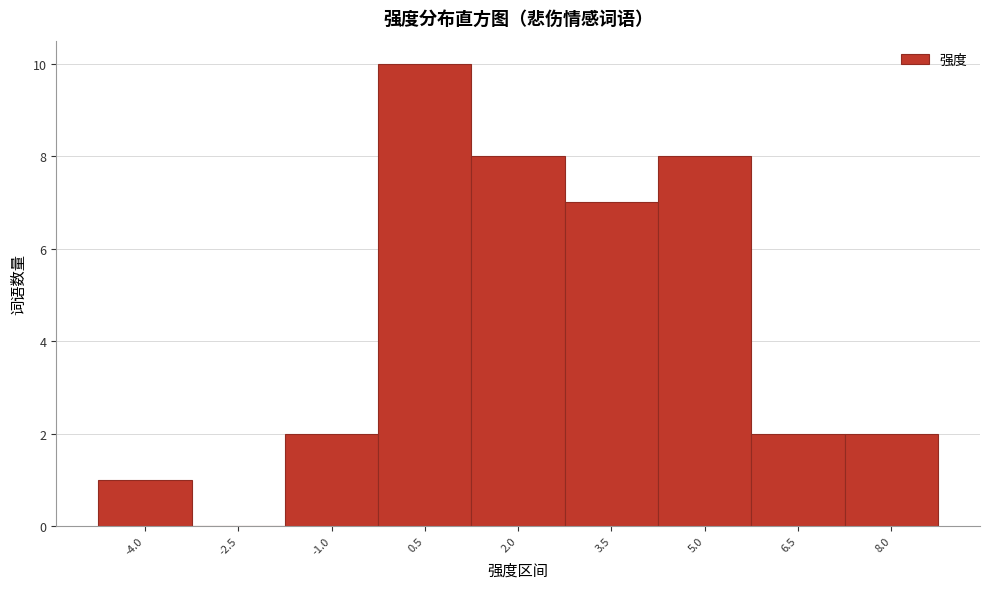

Reading right to left, transcribe all the data shown in this chart.

8.0=2	6.5=2	5.0=8	3.5=7	2.0=8	0.5=10	-1.0=2	-2.5=0	-4.0=1